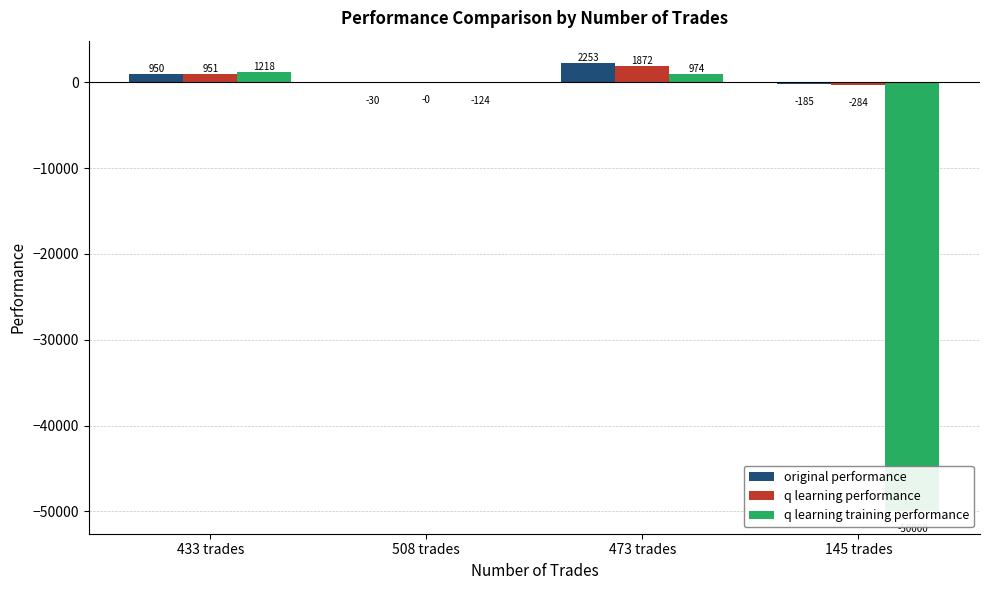

What position from the left is 145 trades?

4